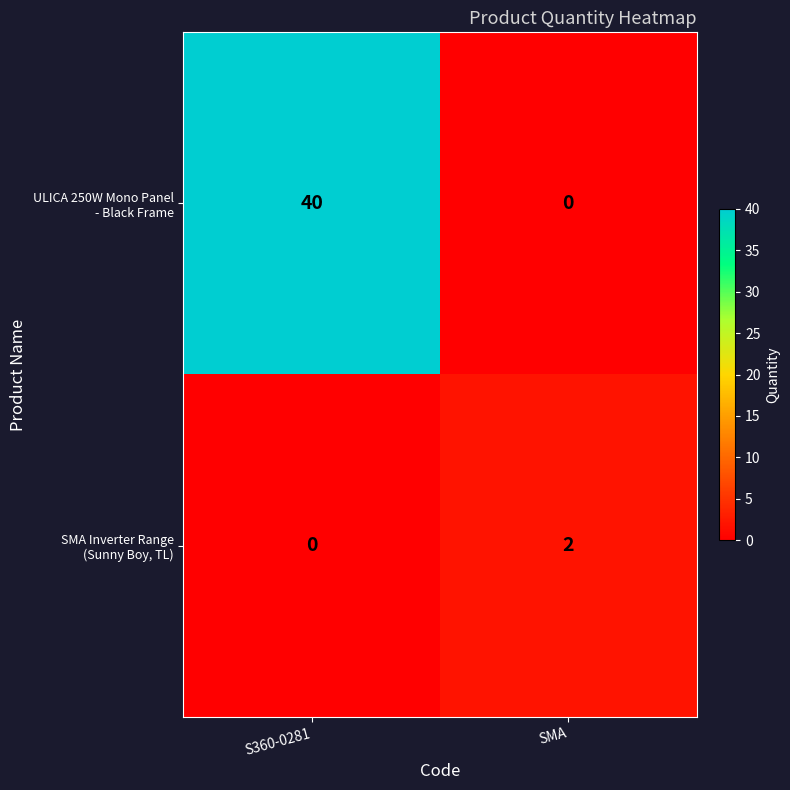

What is the total value across all series at S360-0281?

40